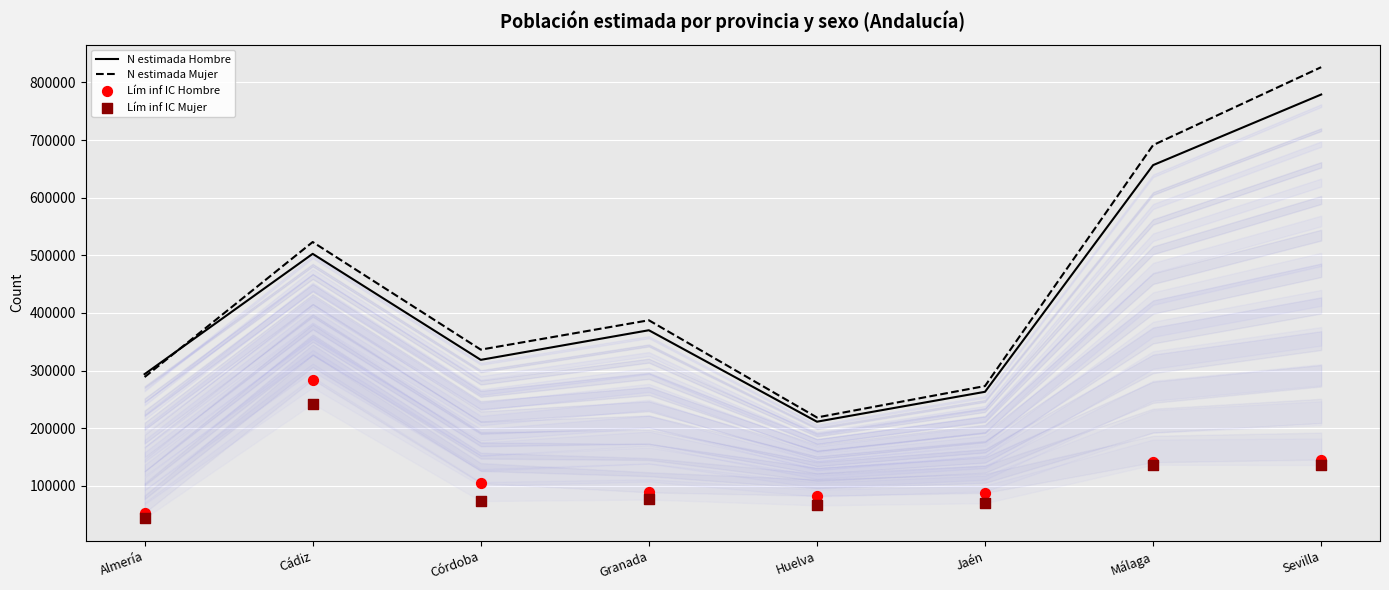

Which series has the largest total across all categories?

N estimada Mujer